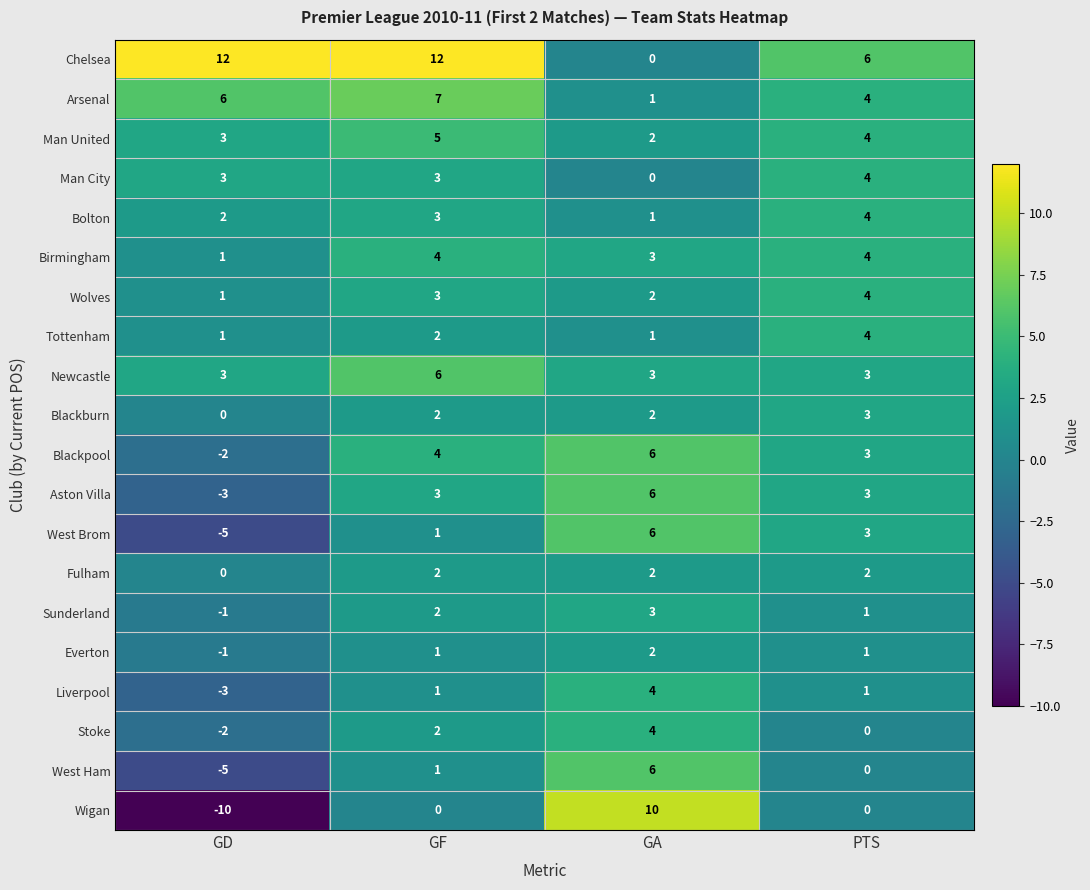

Which series has the largest total across all categories?

Chelsea